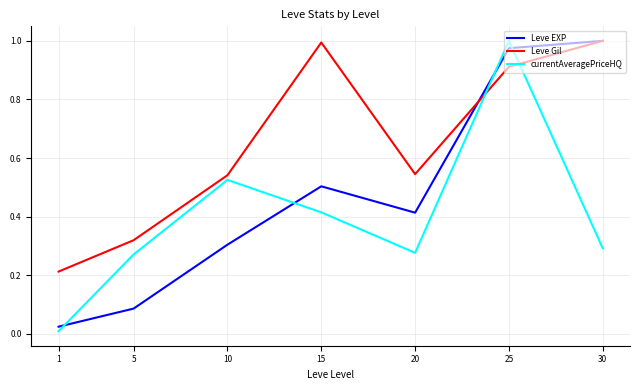

Is it true that Leve Gil equals 1.0 at 30?

True